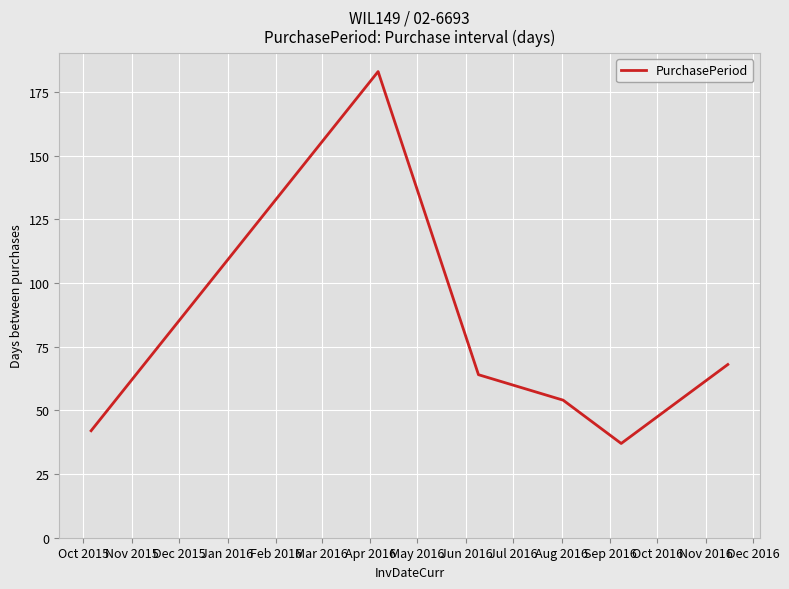

True or false: the data has more than 1 interior local peaks.

False